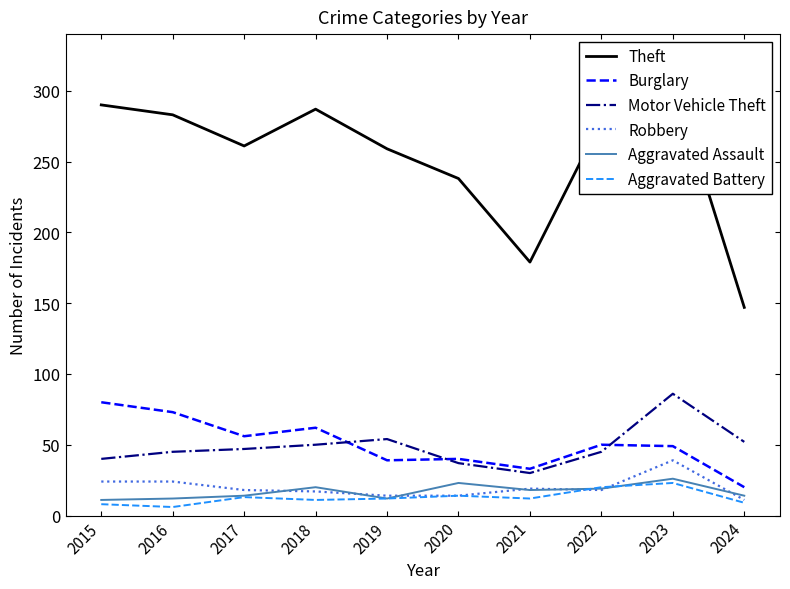

What is the average value of the Aggravated Assault series?

17